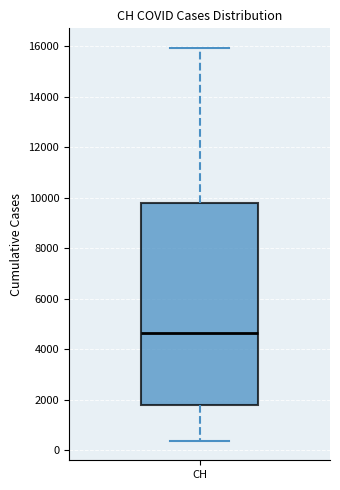

Transcribe this box plot: give where the median line is, the range the box spans, and where the two whiskers end, as read against the y-axis. The values are not printed on the chart, so give them approximately, as read against the axis.

median 4600, box 1800 to 9800, whiskers 400 to 16000